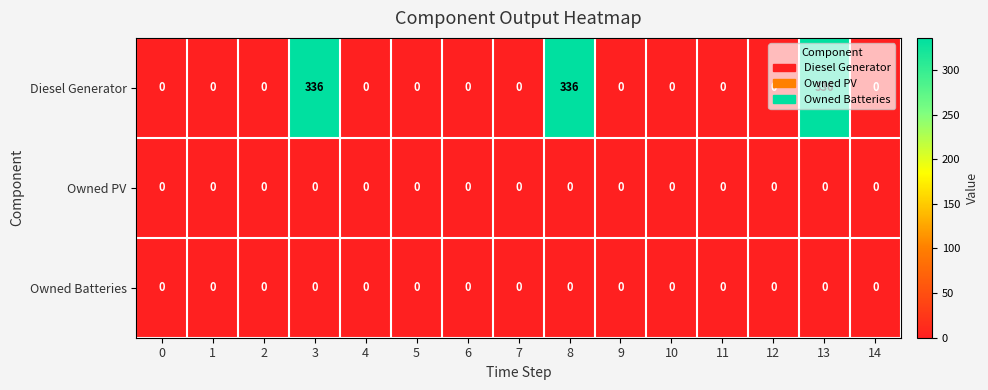

What is the difference between the highest and lowest values at 3?

336